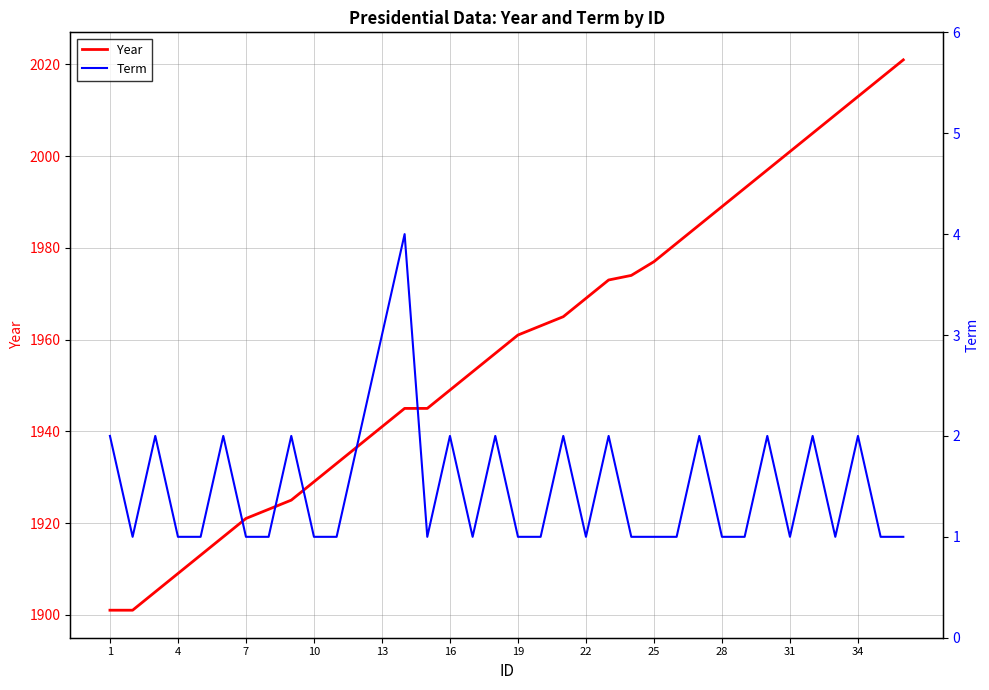

What is the minimum value for Year?

1901